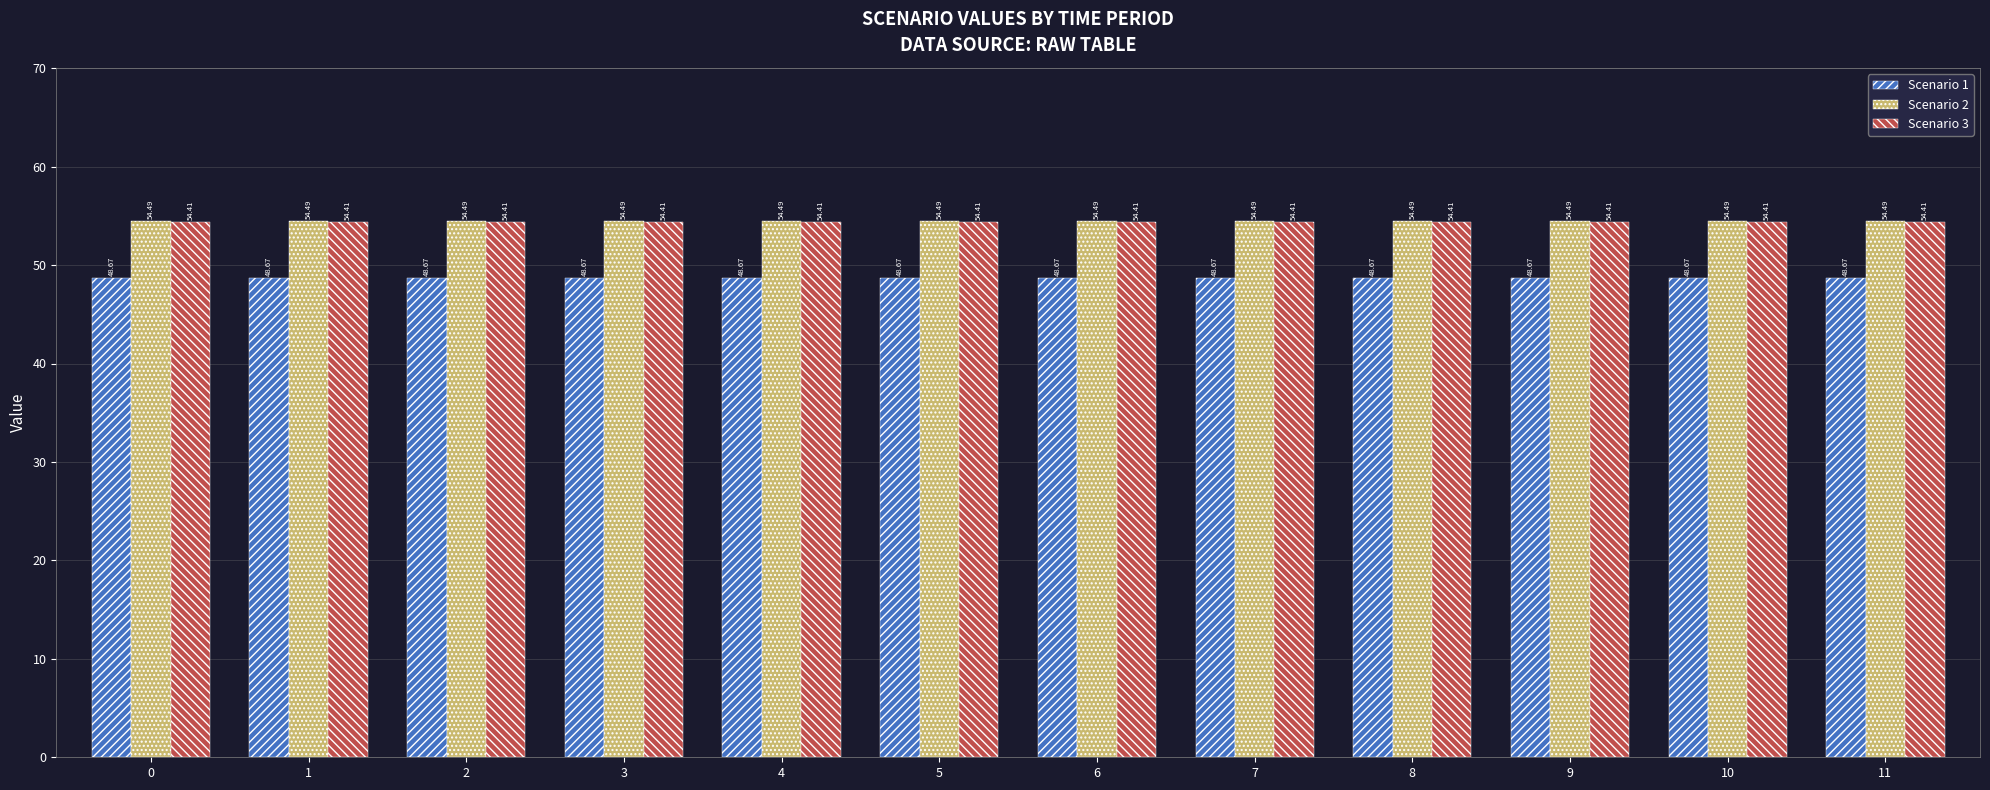

What value does the Scenario 2 series have at 1?

54.5